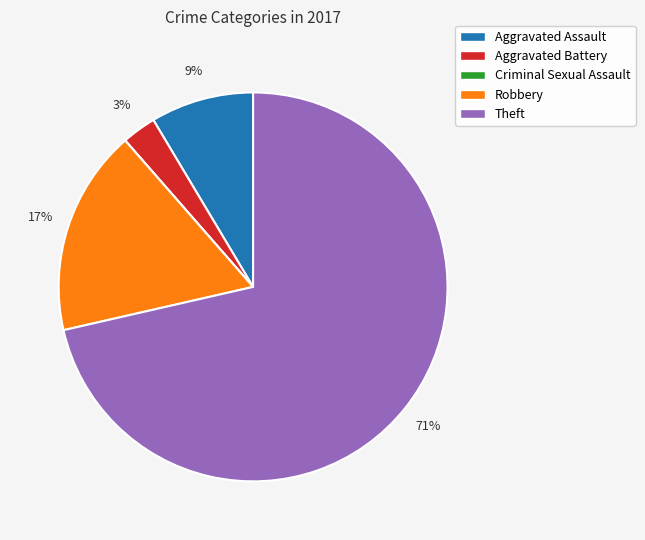

To the nearest percent, what is the combined percentage of Aggravated Battery and Theft?

74%